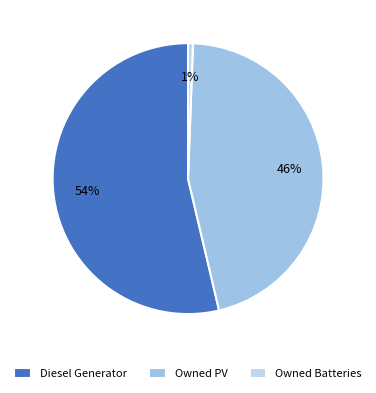

Approximately how many times larger is the value at Owned PV compared to Owned Batteries?

78.7